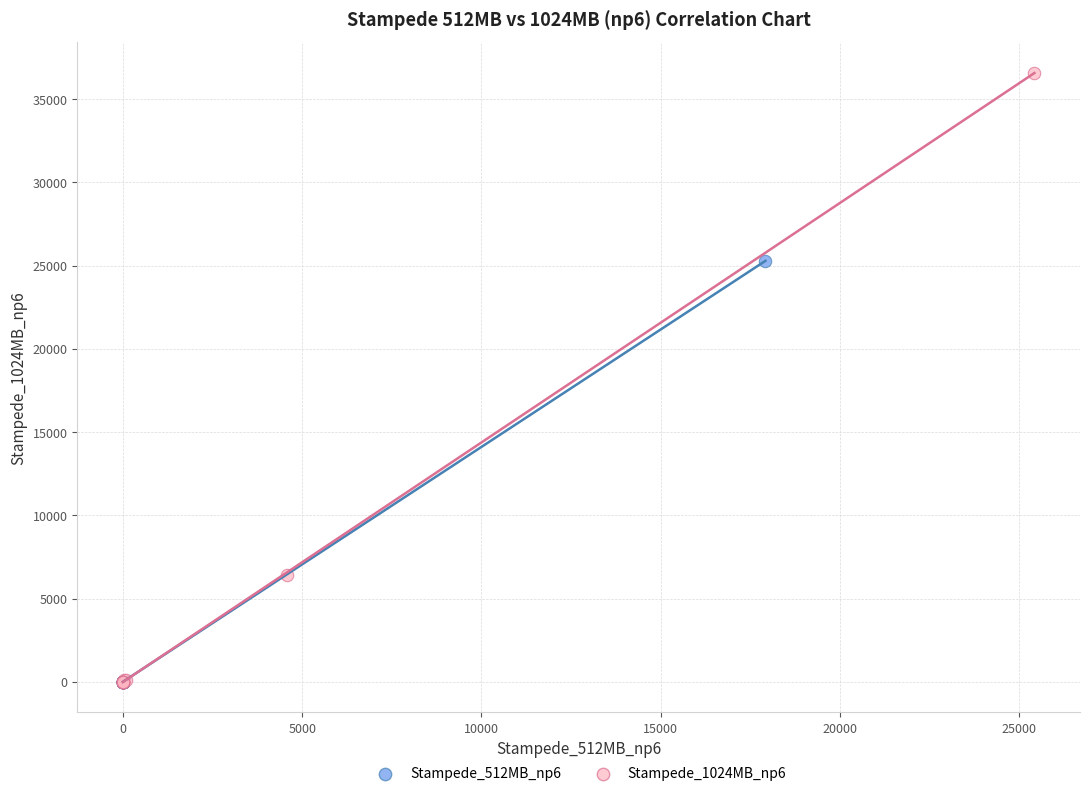

Which series has the largest Y range (max minus min)?

Stampede_1024MB_np6